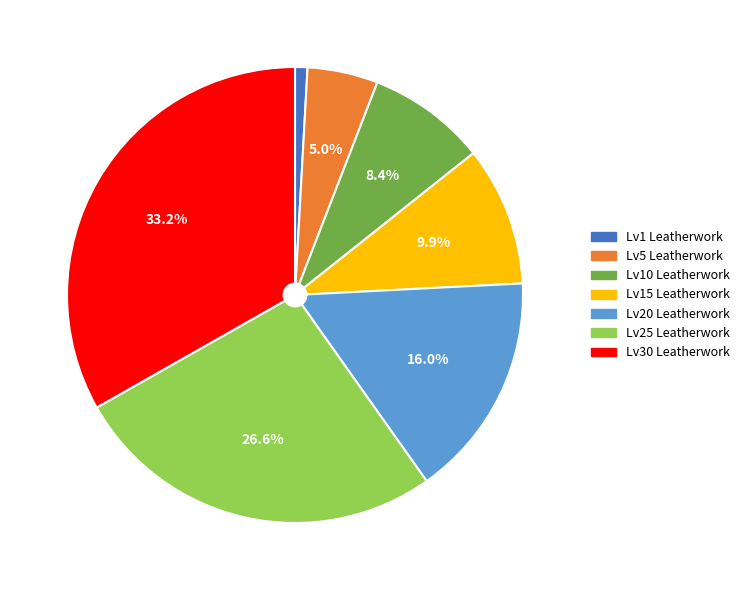

Which slice is the largest?

Lv30 Leatherwork